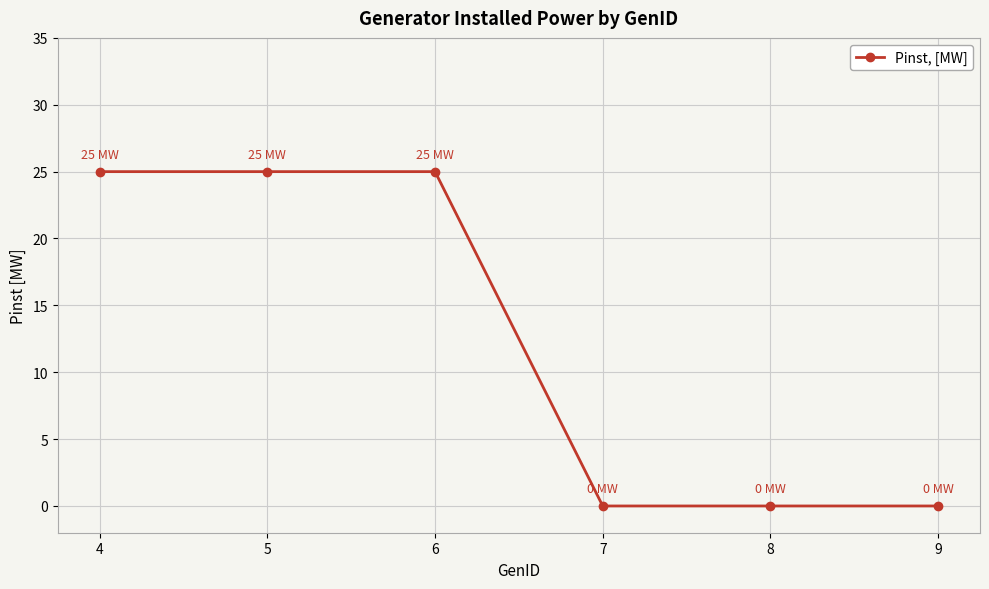

What is the value of the 1st point from the left?

25